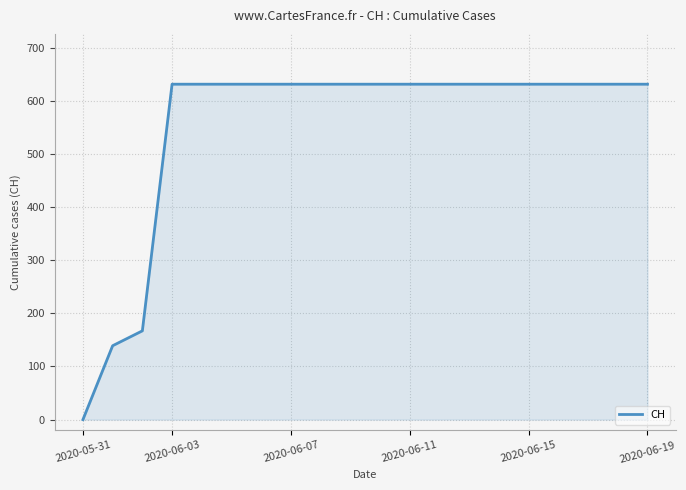

What is the difference between the maximum and minimum values?

631